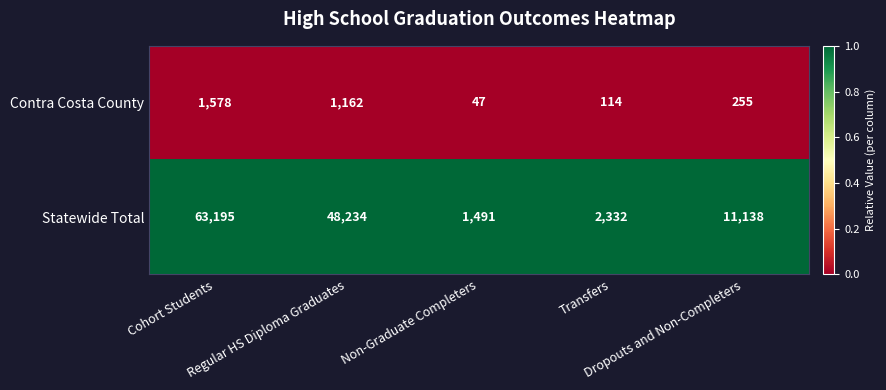

What is the difference between the second highest and minimum values in the Contra Costa County series?

1115